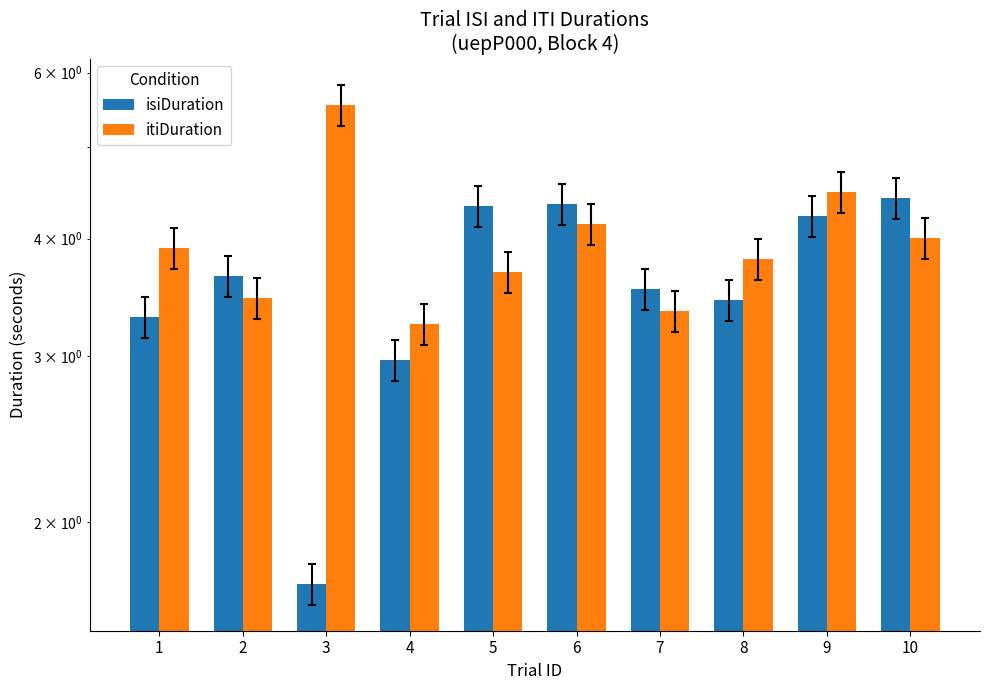

Which series has the largest range (max minus min)?

isiDuration